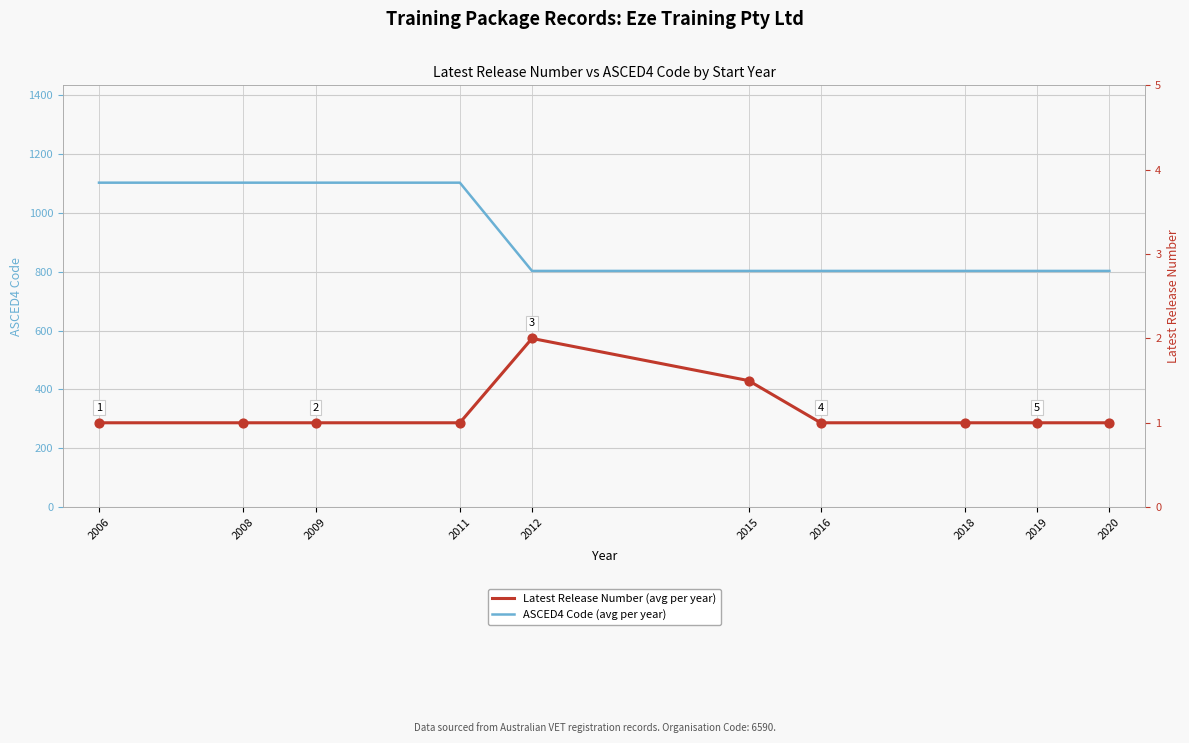

What are all the series names shown in the legend?

ASCED4 Code (avg per year), Latest Release Number (avg per year)